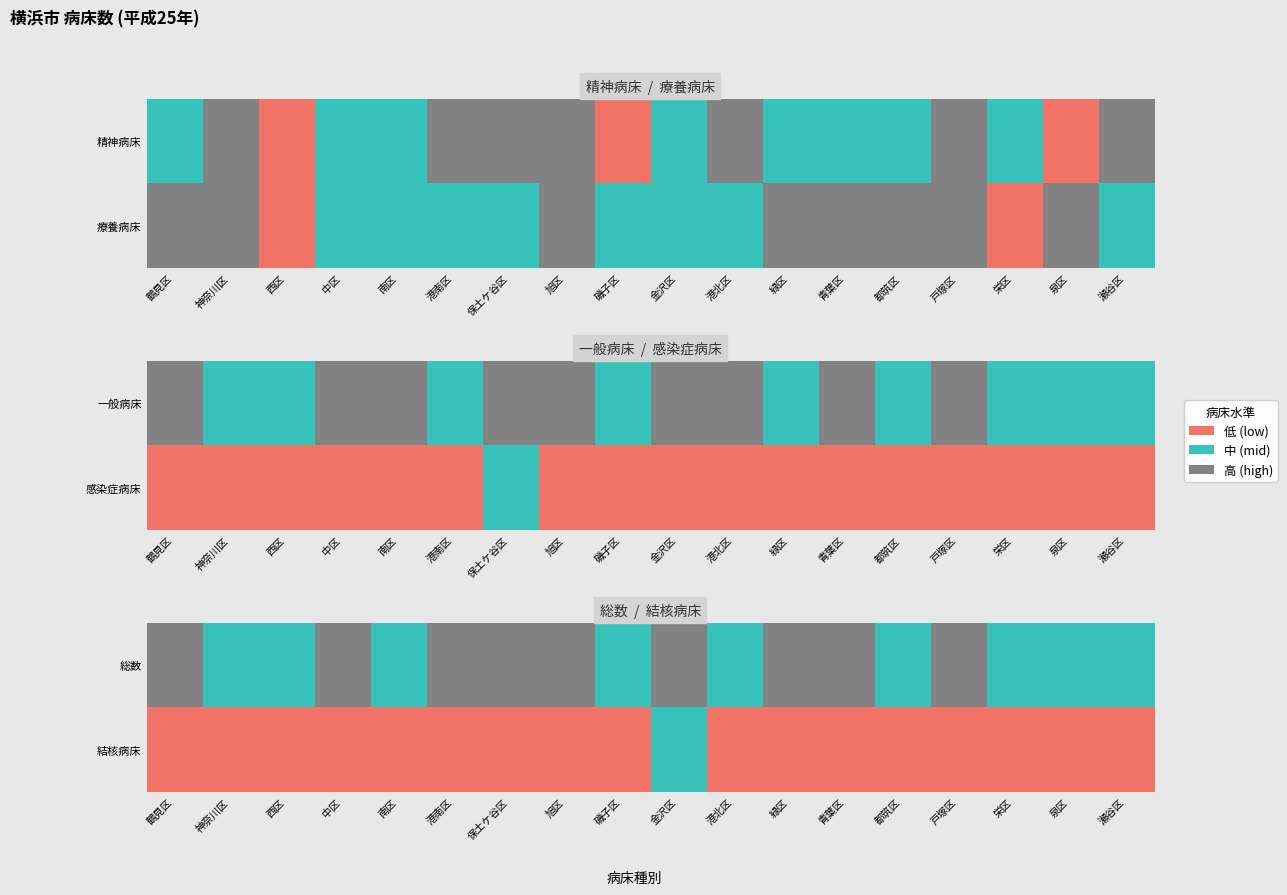

Rank the series at 金沢区 from lowest to highest value.

結核病床, 総数